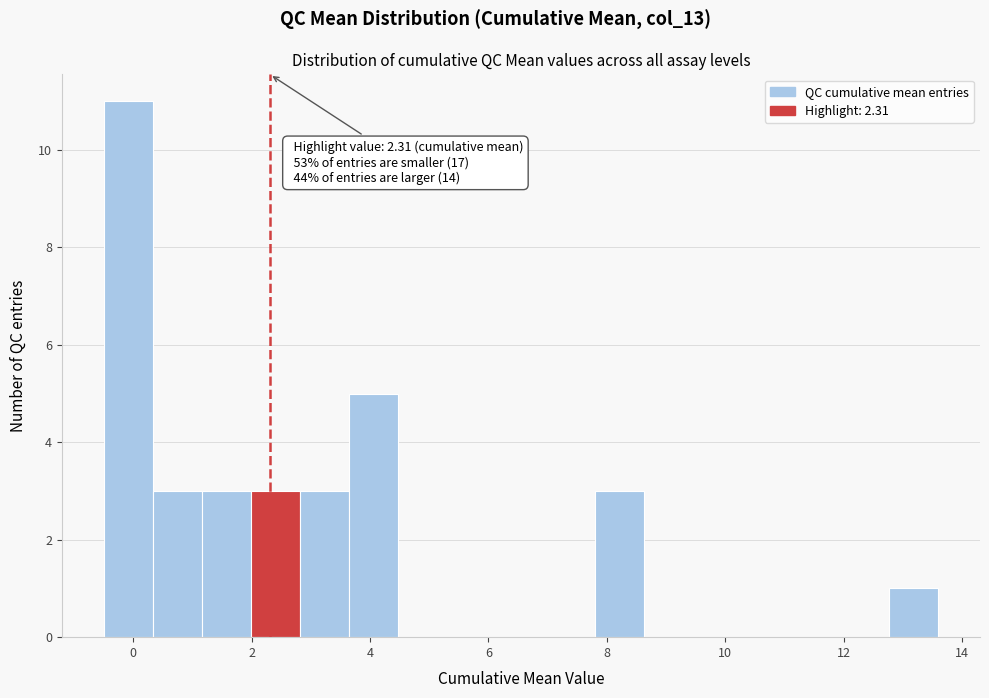

Which range on the x-axis has the tallest bar?

-0.4 to 0.4